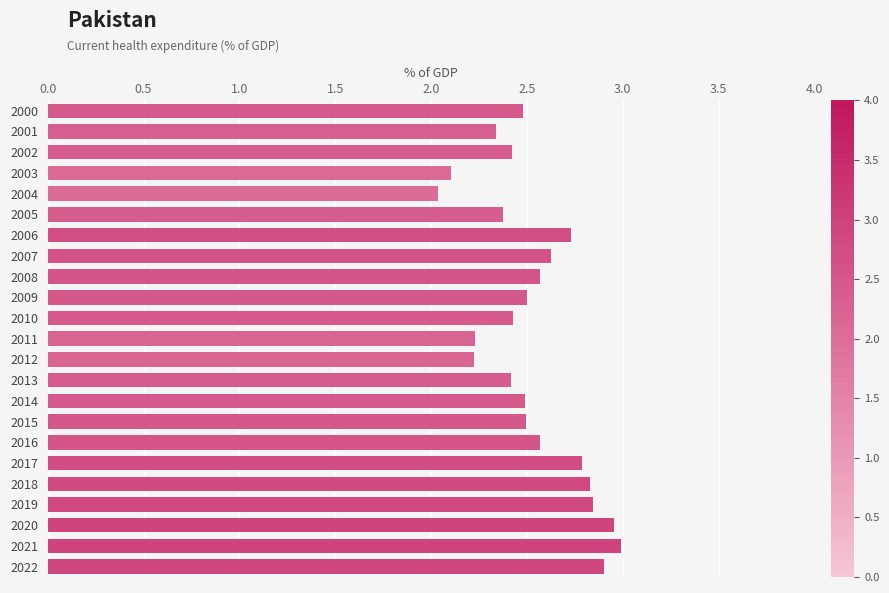

The chart shows a value of 4.5 at 2017. True or false?

False